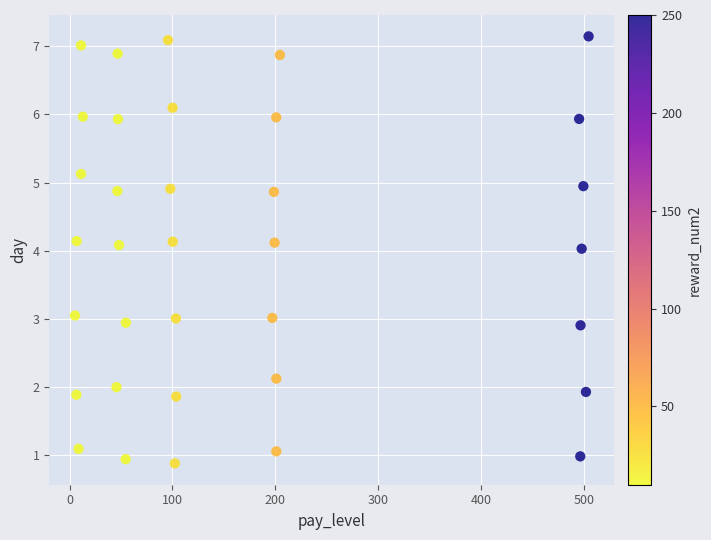

What is the range of X values (max minus min)?

499.5